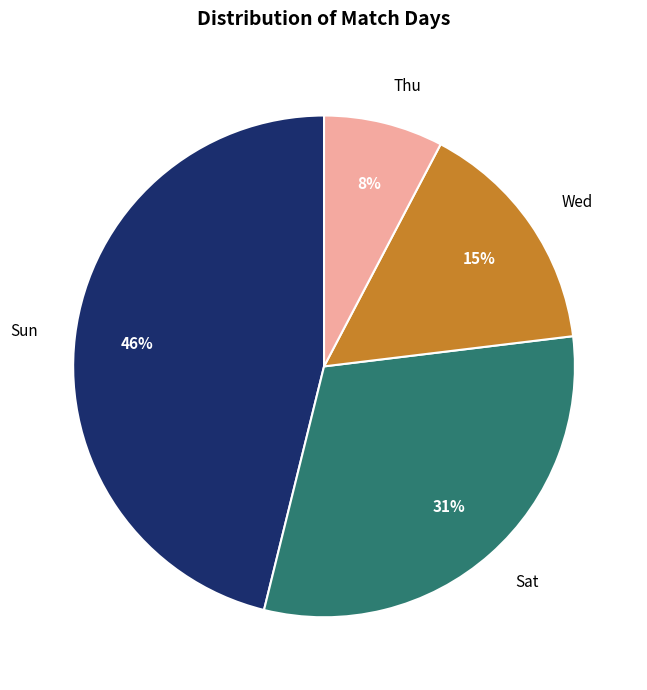

Combined, do Sun and Wed account for over 50%?

Yes